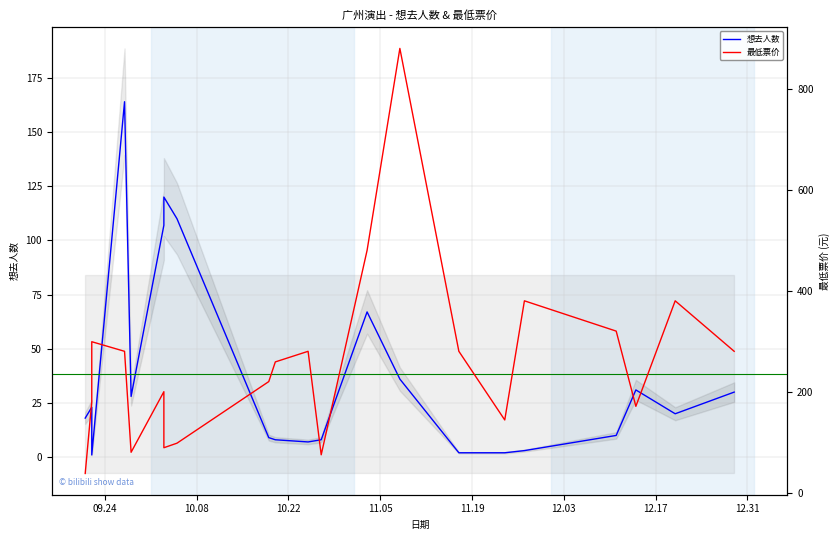

What is the label of the 19th point from the left?

2024-12-14